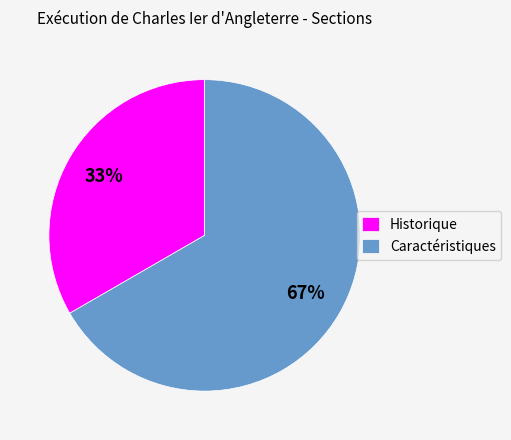

Is there any slice that represents more than half of the pie?

Yes